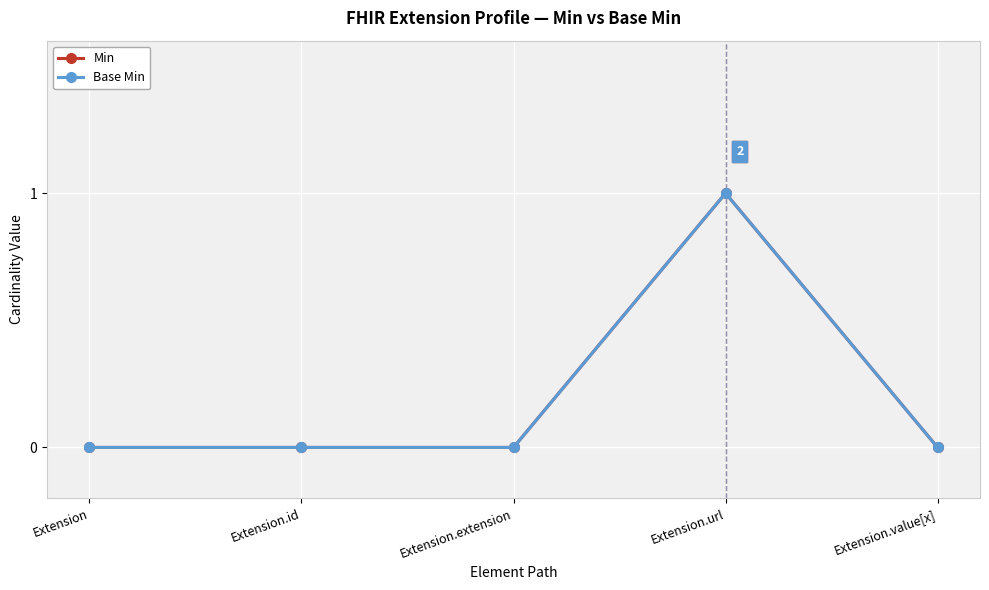

Is this an area chart (filled region under the line)?

No